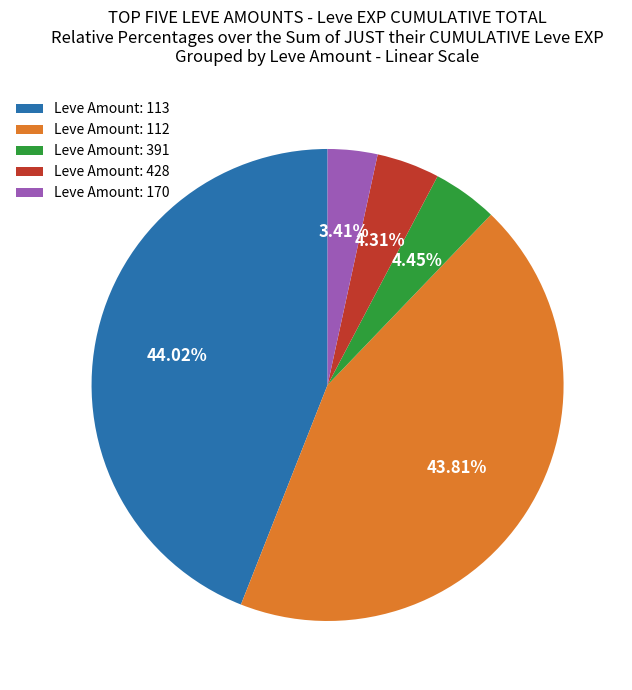

To the nearest percent, what is the difference between the largest and smallest slice percentages?

41%